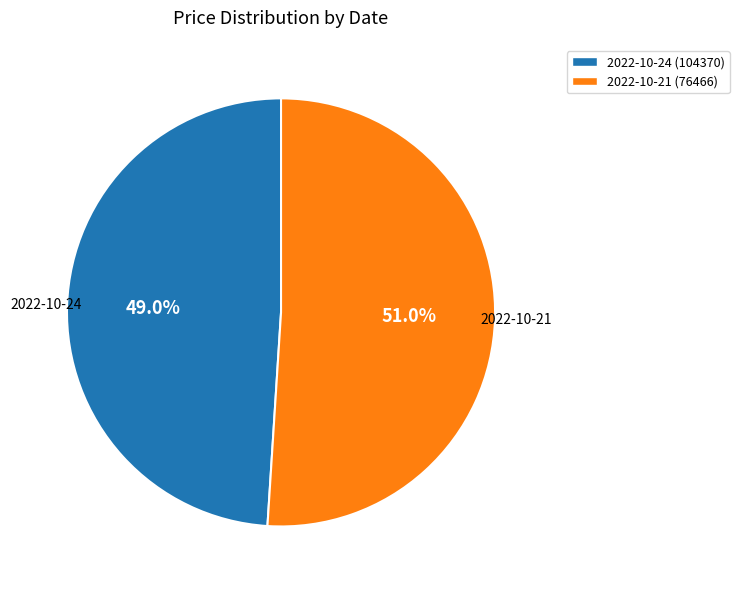

The 2022-10-21 slice represents 51% of the pie. True or false?

True